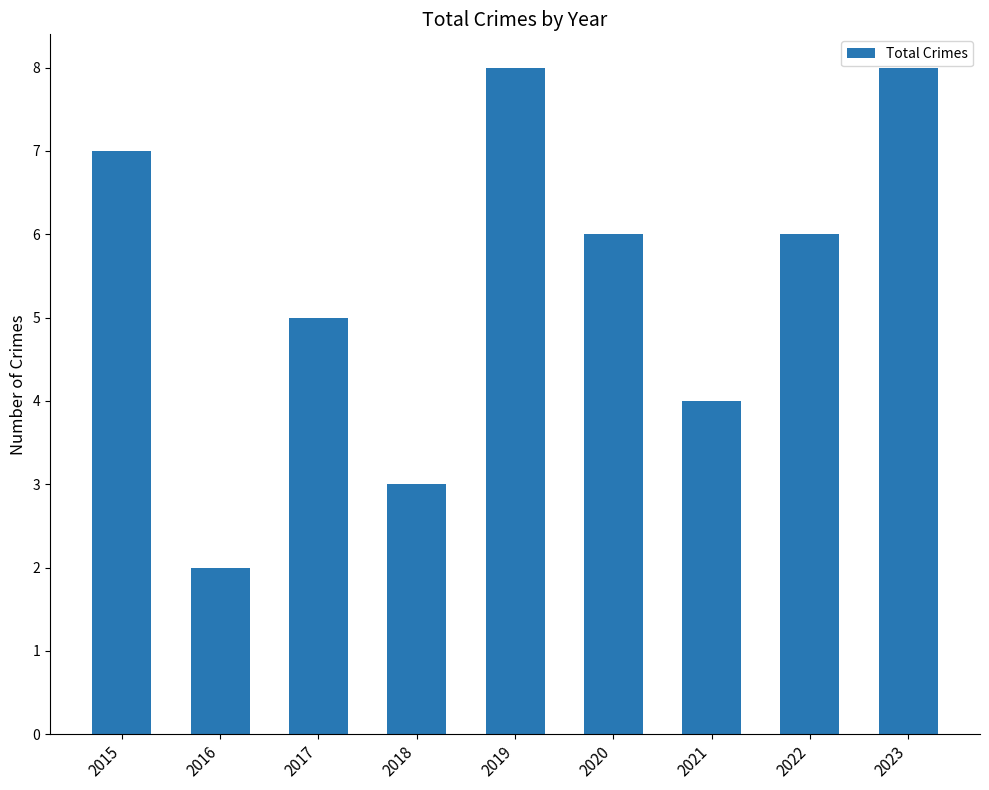

Reading left to right, transcribe all the data shown in this chart.

2015=7	2016=2	2017=5	2018=3	2019=8	2020=6	2021=4	2022=6	2023=8